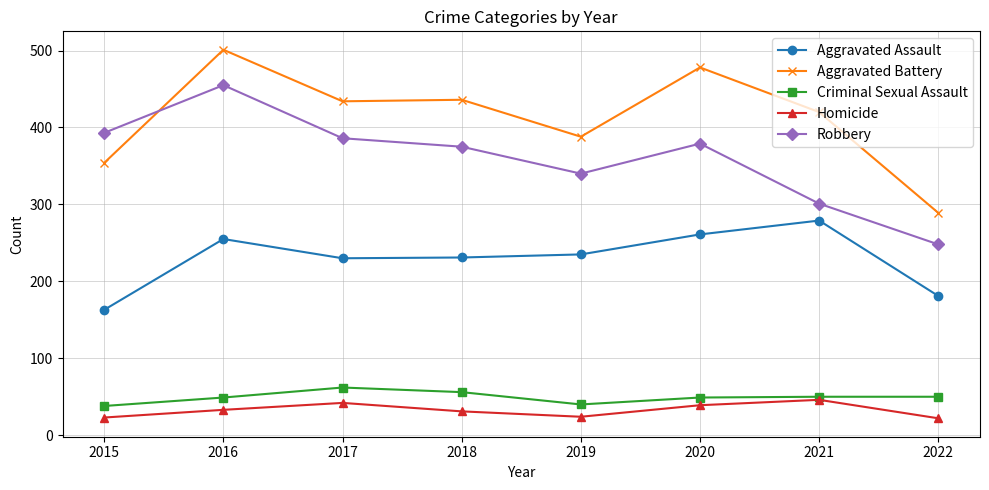

At which category does the chart reach its peak across all series?

2016